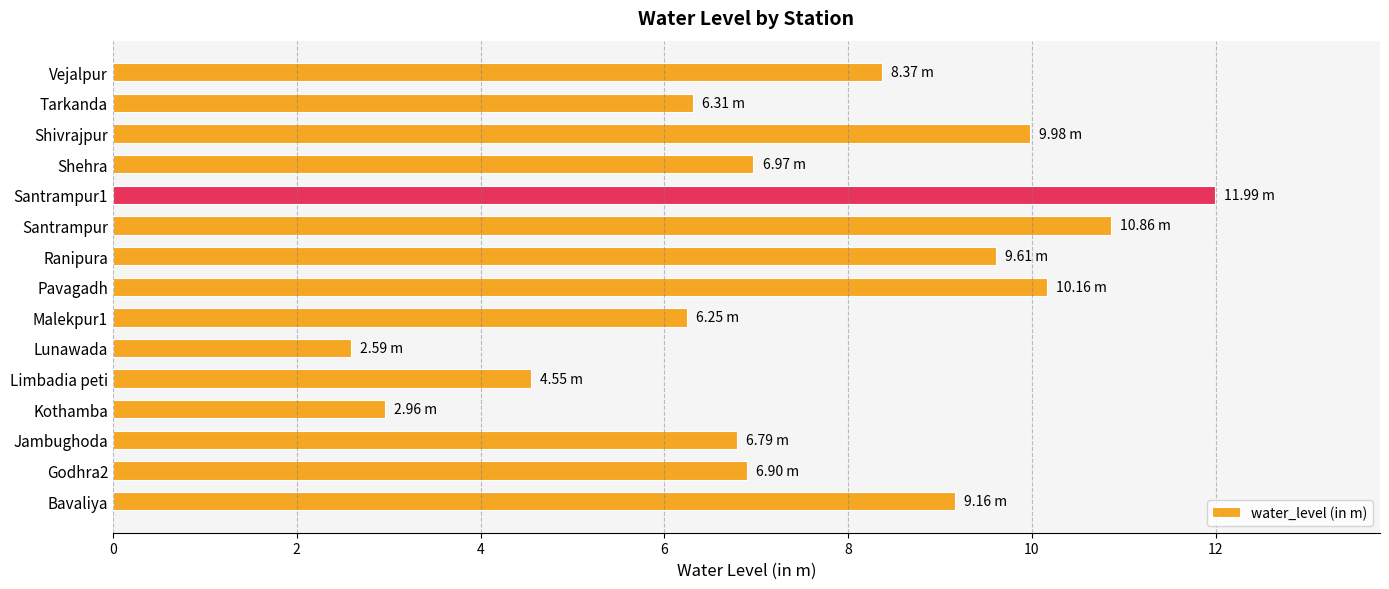

At which category does the chart reach its minimum across all series?

Lunawada